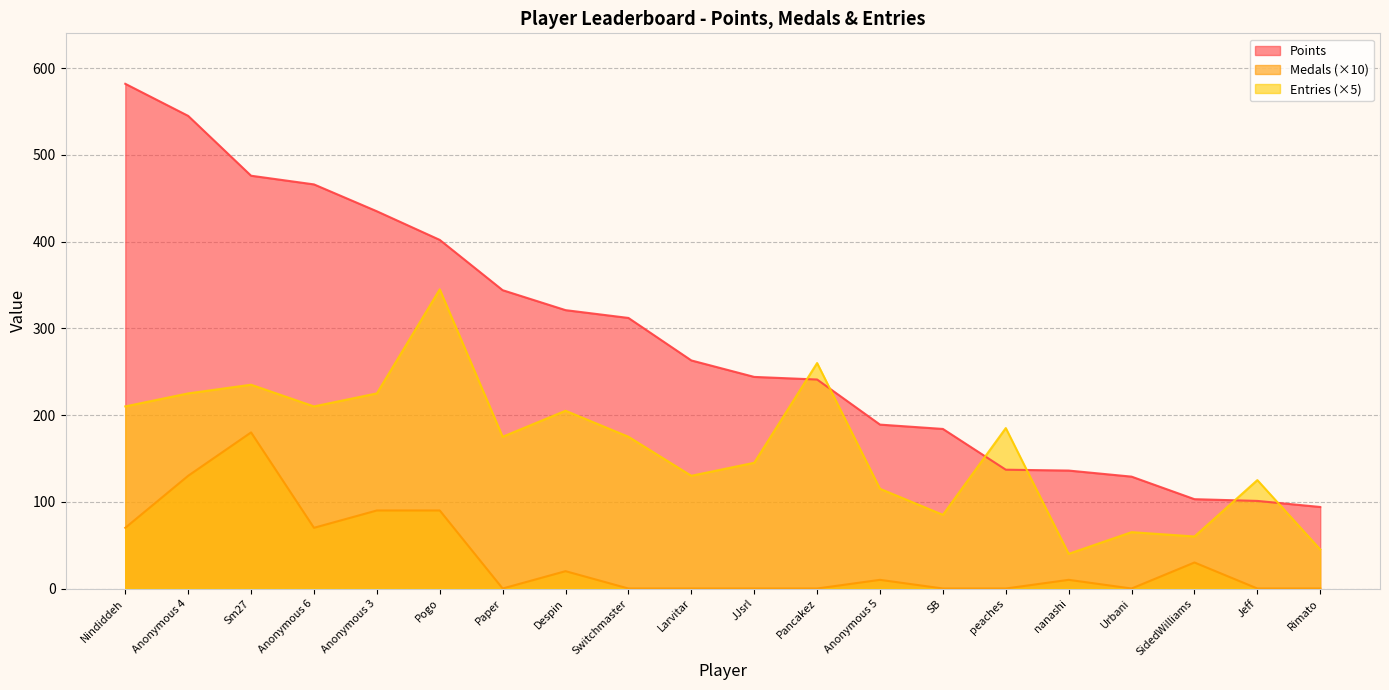

Count the number of data series in this chart.

3